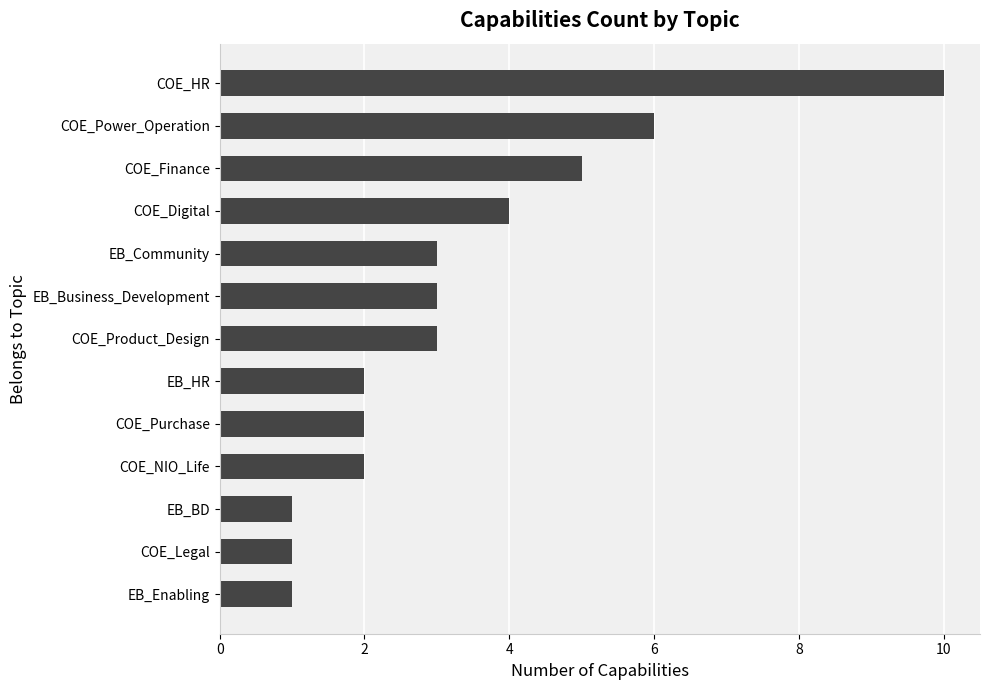

True or false: the data shows 2 at COE_Legal.

False